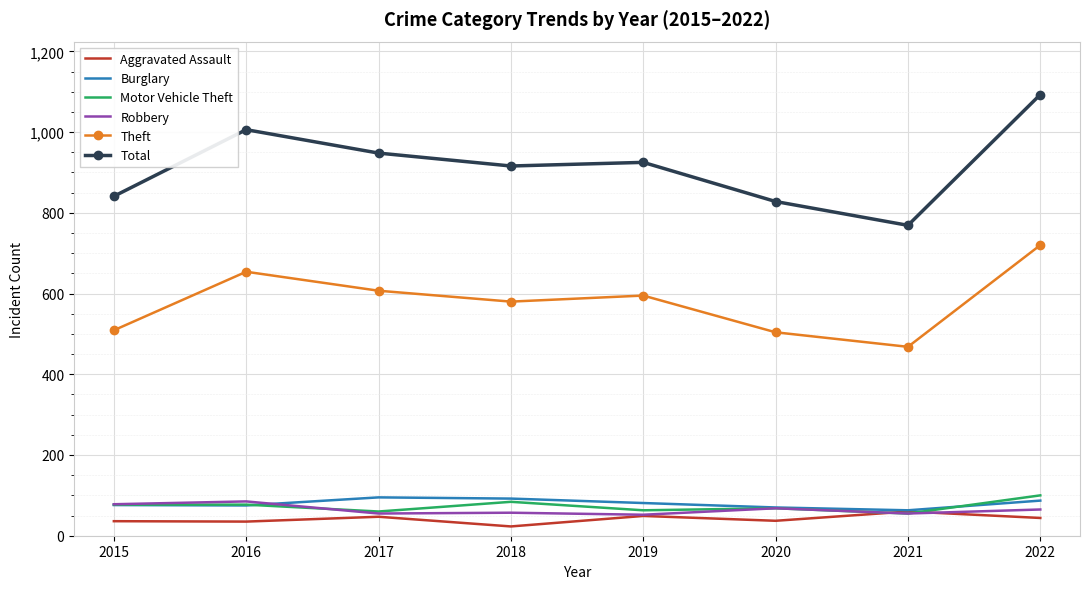

What are all the series names shown in the legend?

Aggravated Assault, Burglary, Motor Vehicle Theft, Robbery, Theft, Total